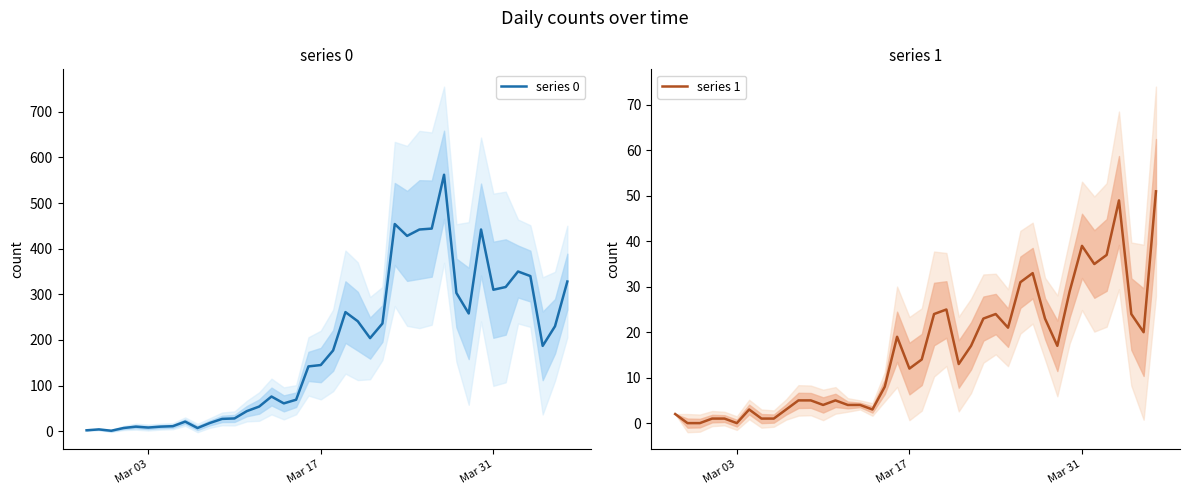

Is it true that series 1 equals 0 at Mar 03?

True